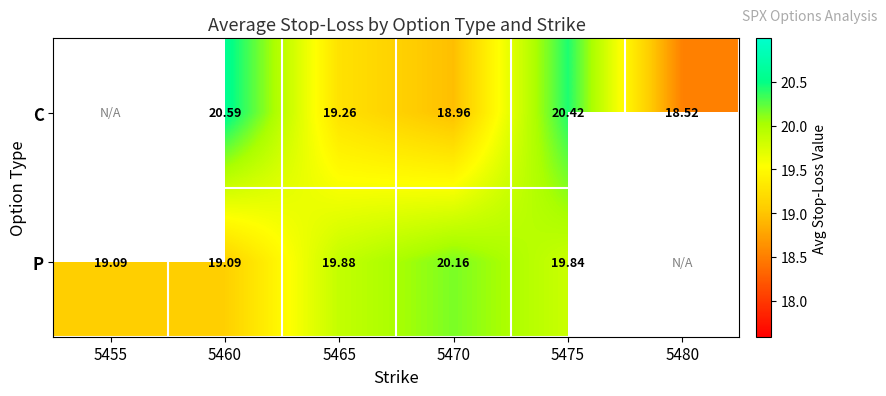

The C series shows 30.9 at 5480. True or false?

False